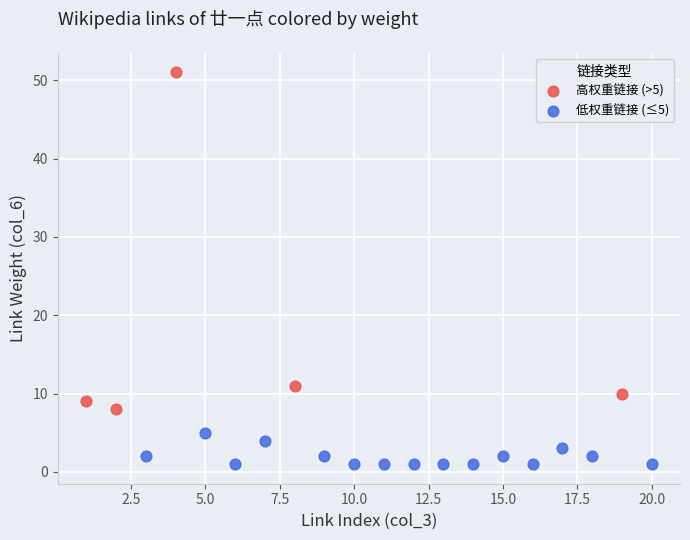

Which series has the largest Y range (max minus min)?

高权重链接 (>5)